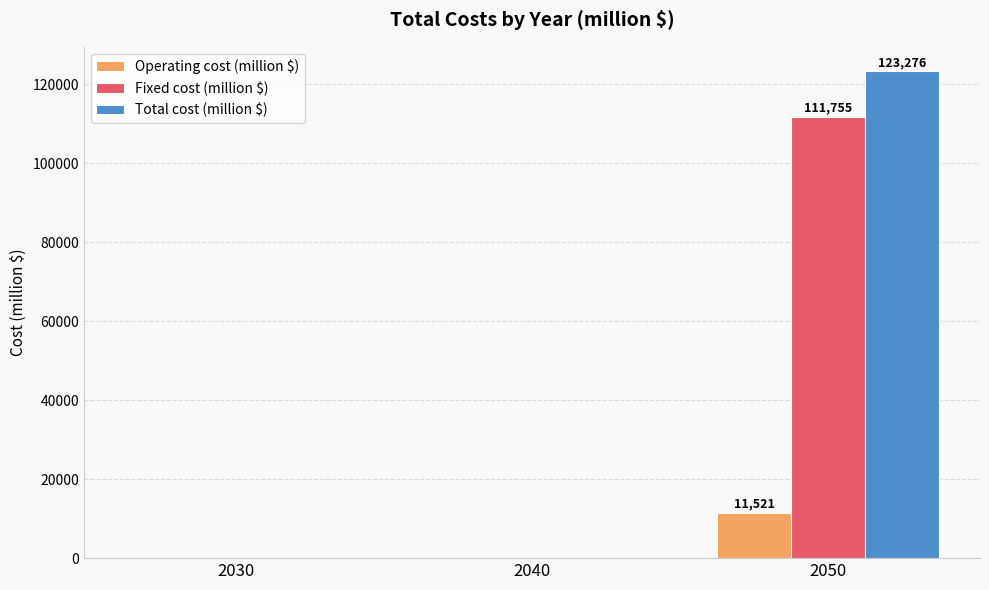

True or false: Operating cost (million $) has a value of 0.0 at 2030.

True